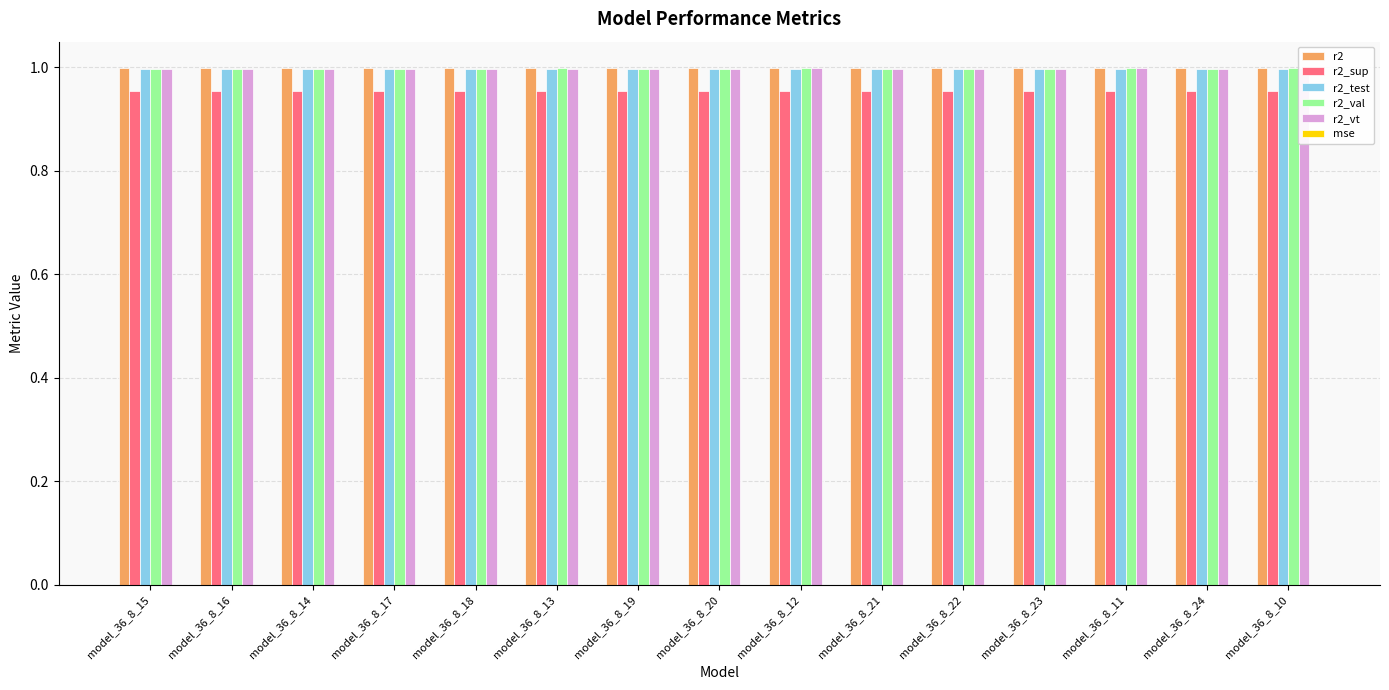

Which series changed the most between model_36_8_22 and model_36_8_11?

r2_test